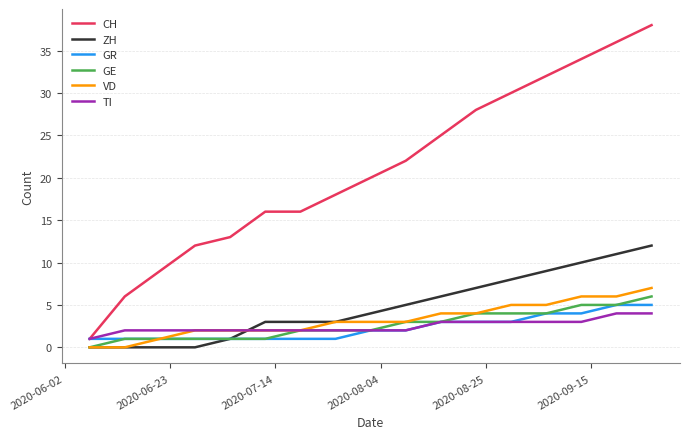

True or false: GE and CH cross at least once.

False